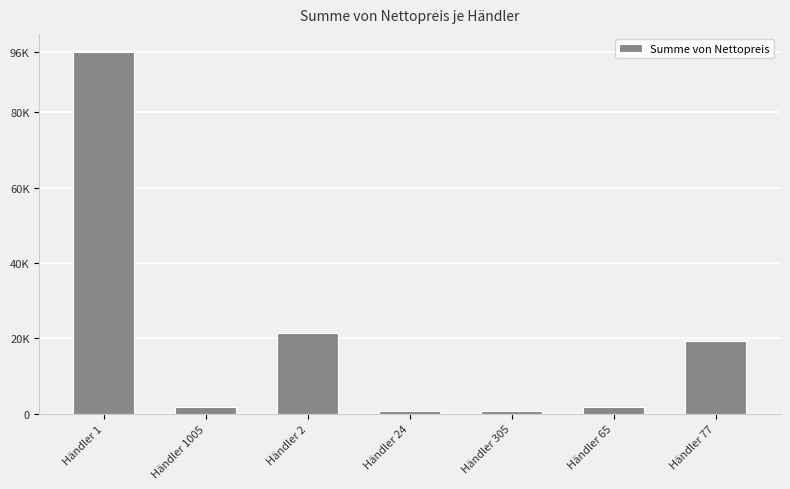

Does the chart contain stacked bars?

No